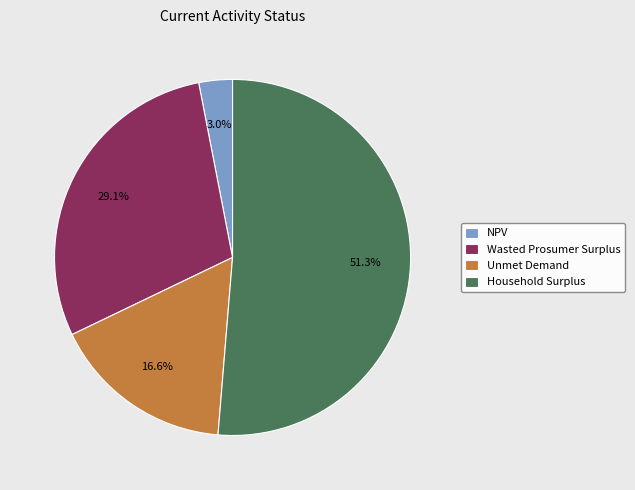

Is NPV the majority of the pie?

No